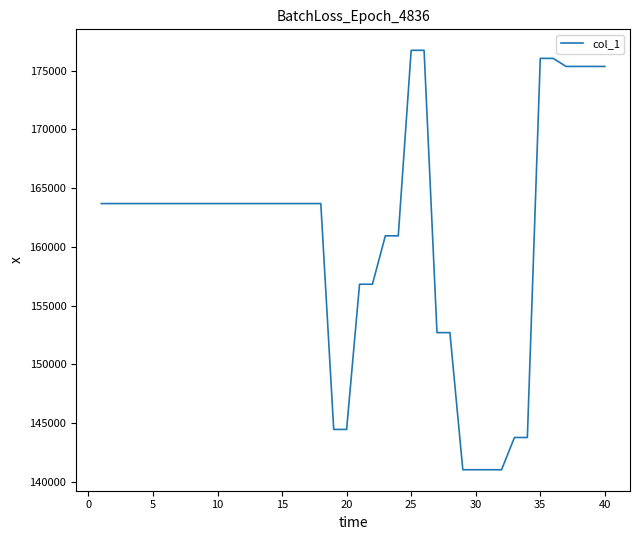

What is the minimum value shown in the chart?

141016